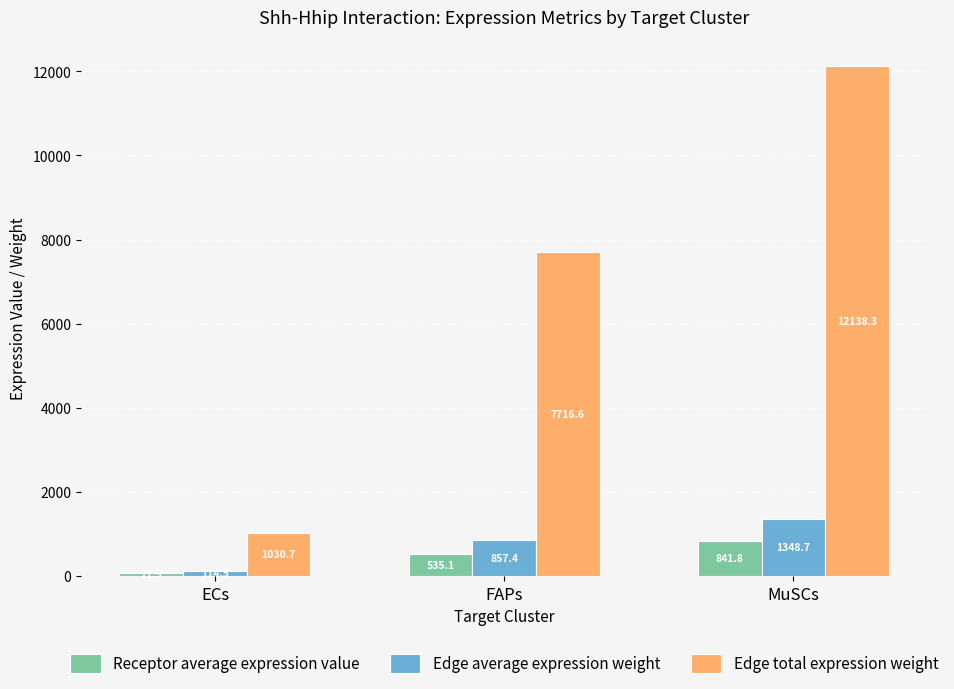

At how many categories does at least one series exceed 7217?

2